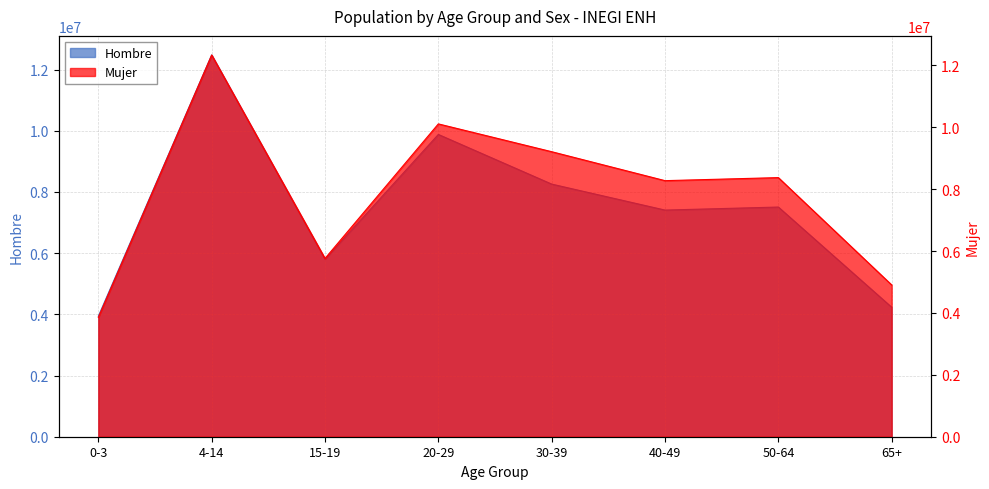

List the labels in order of Hombre value, largest first.

4-14, 20-29, 30-39, 50-64, 40-49, 15-19, 65+, 0-3